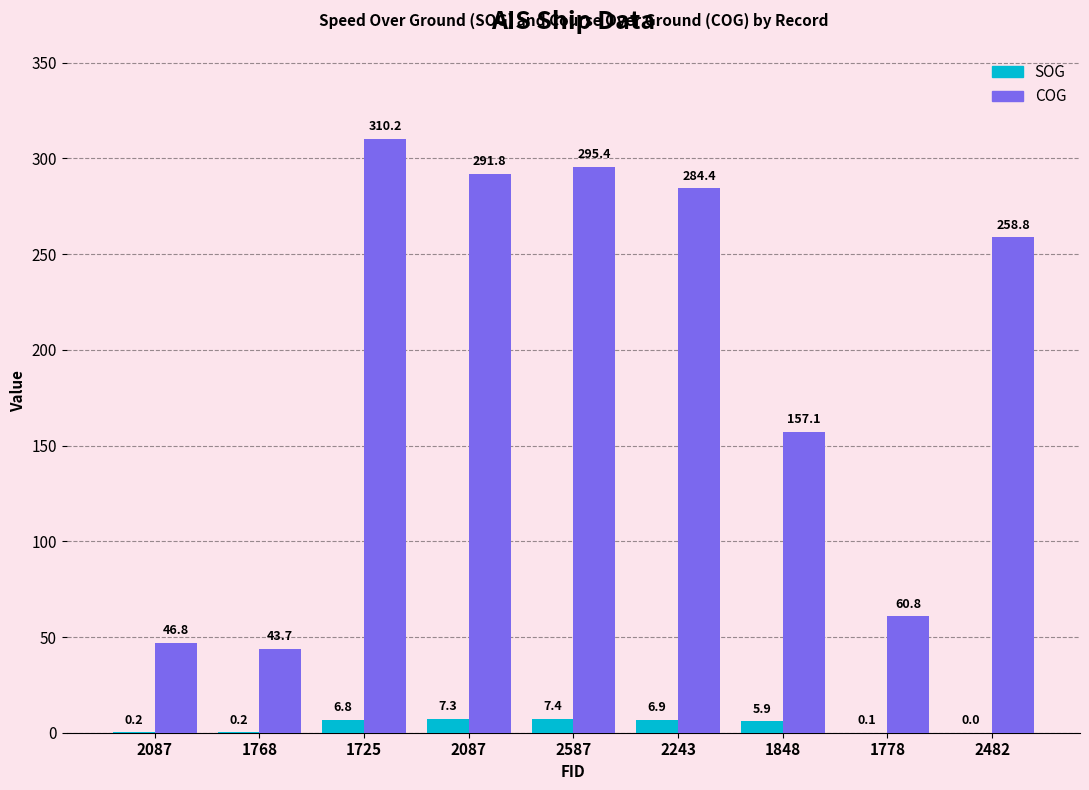

What is the value of the COG bar at the 6th from the left?

284.4